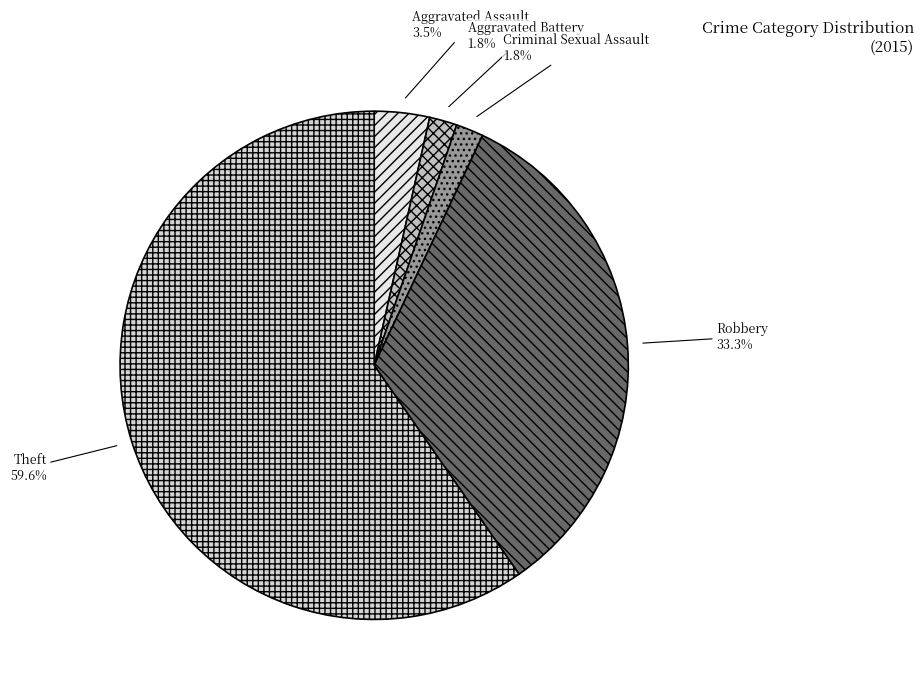

Which category has the biggest portion of the pie?

Theft